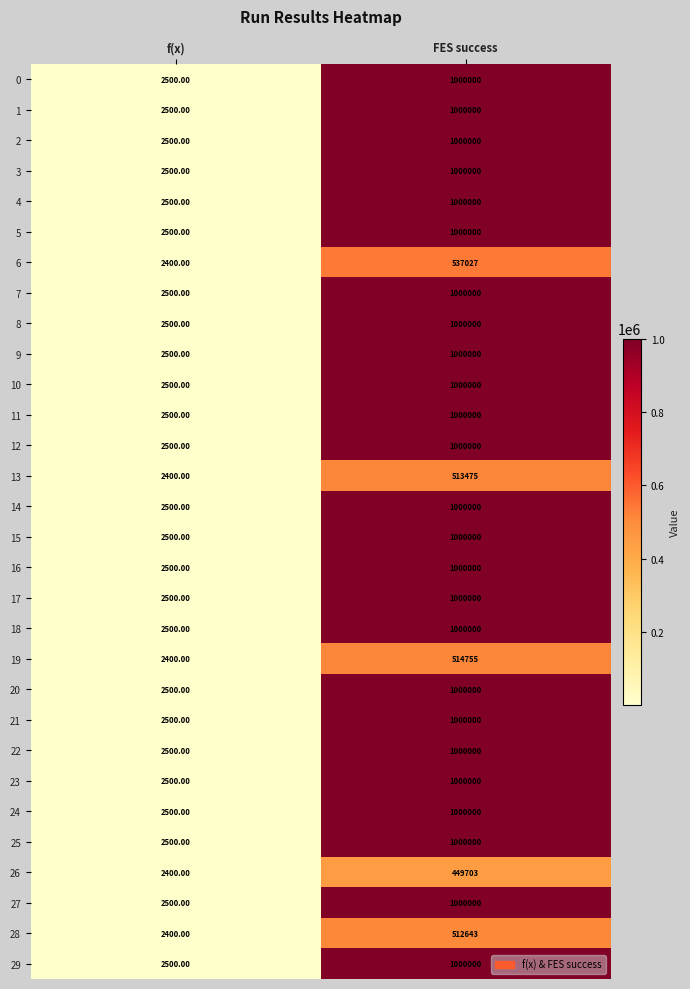

Where is 0 nearest to the value 501250?

f(x)